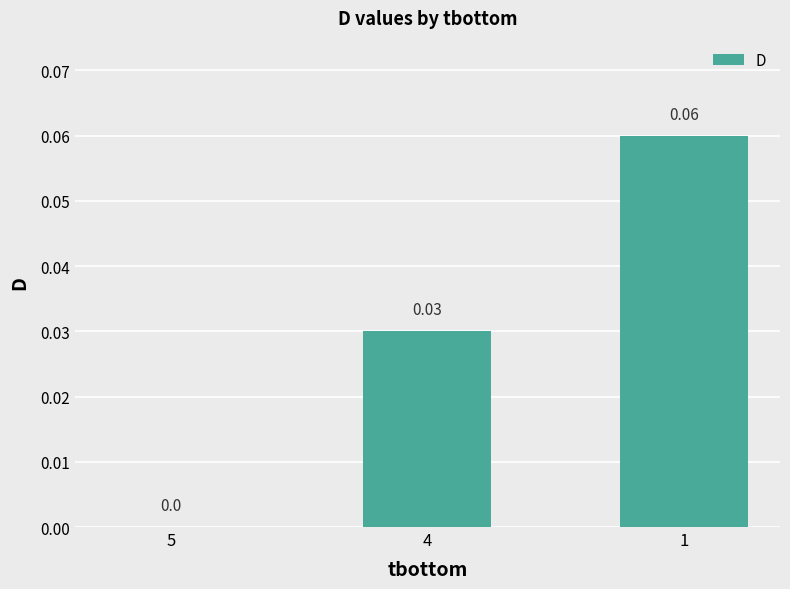

Which has a higher value, 4 or 5?

4